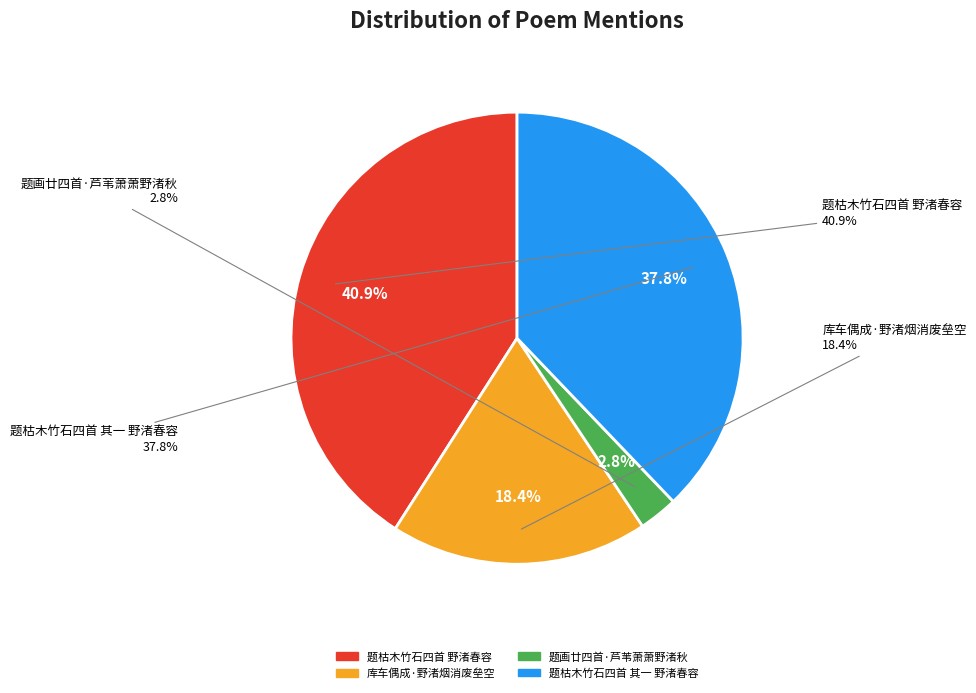

To the nearest percent, what is the difference between the 题枯木竹石四首 野渚春容 and 题枯木竹石四首 其一 野渚春容 slice percentages?

3%